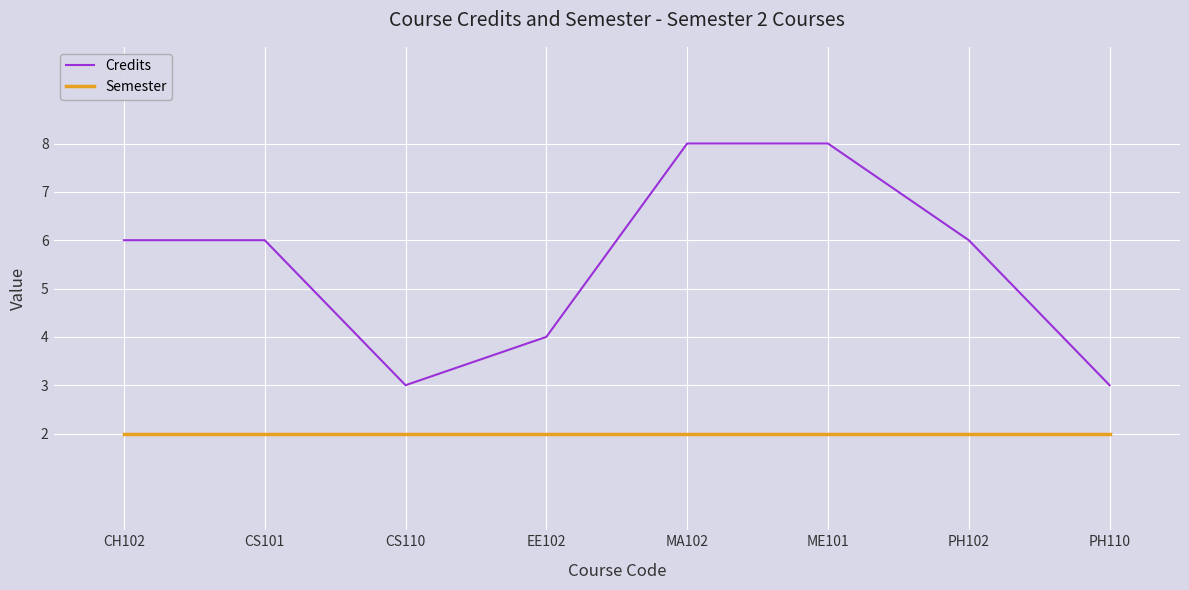

List the series in order of their peak value, highest first.

Credits, Semester